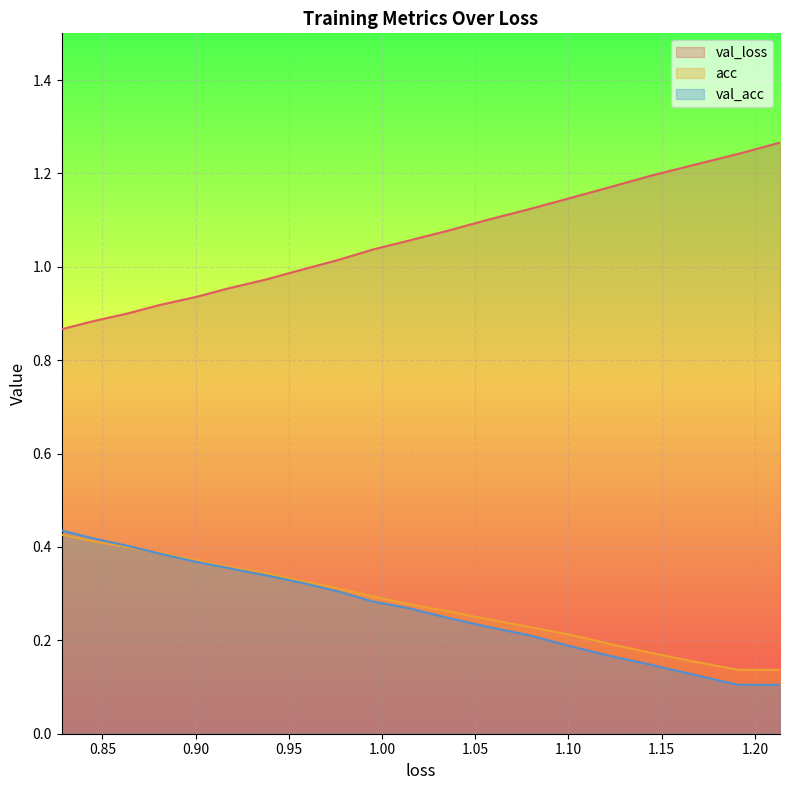

True or false: val_acc has more than 1 interior local peaks.

False